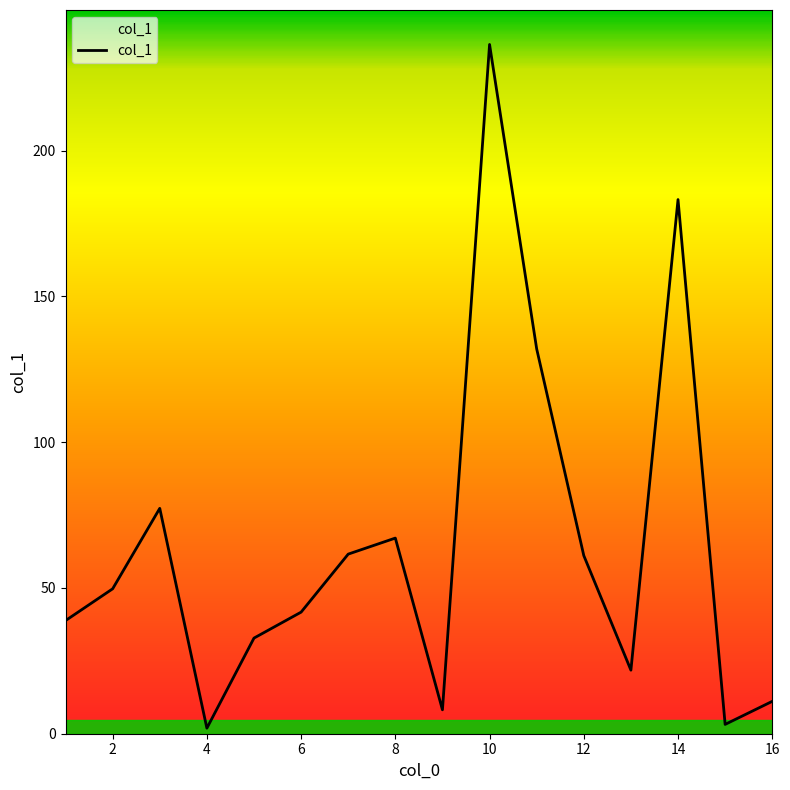

What is the difference between the maximum and minimum values?

234.5